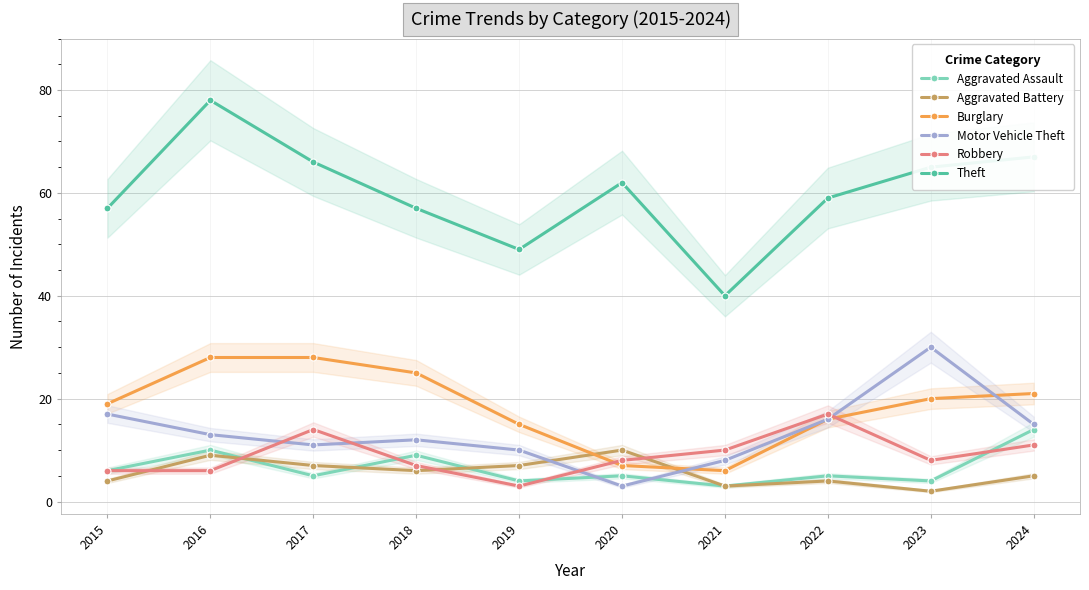

What is the value of the Aggravated Assault point at the 10th from the left?

14